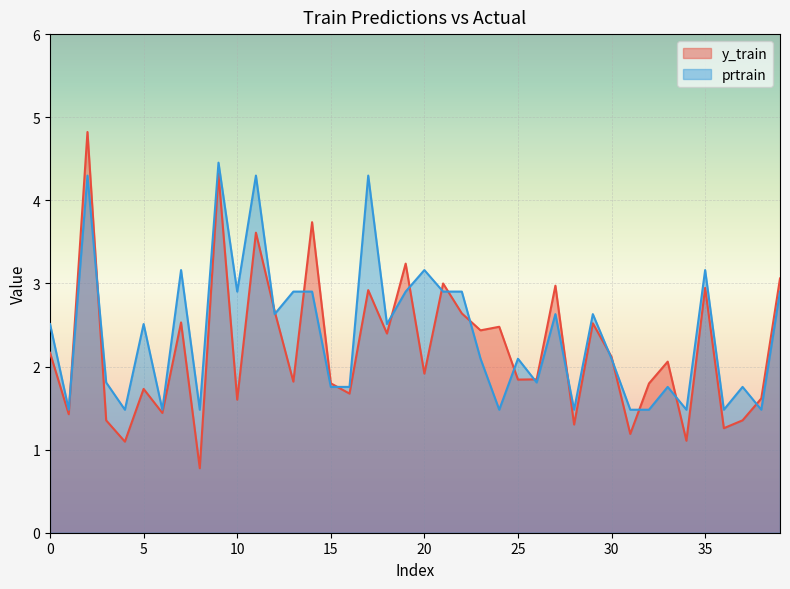

What is the difference between the y_train values at 12 and 32?

0.9